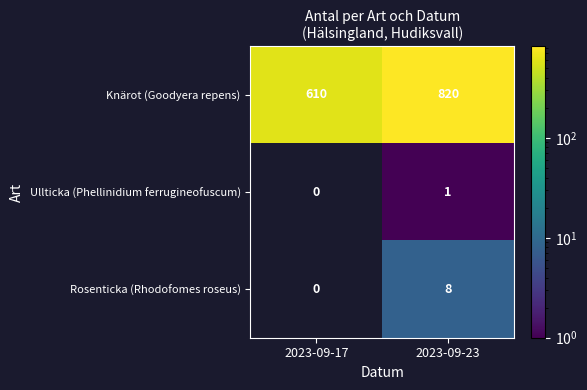

At which label is Rosenticka (Rhodofomes roseus) closest to 4?

2023-09-17